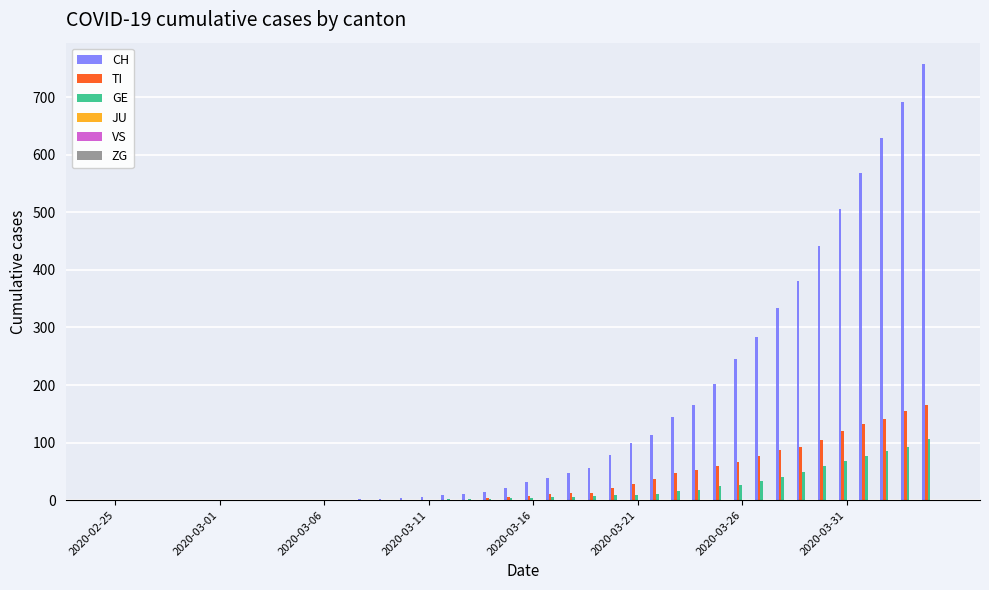

What is the maximum value shown in the chart?

757